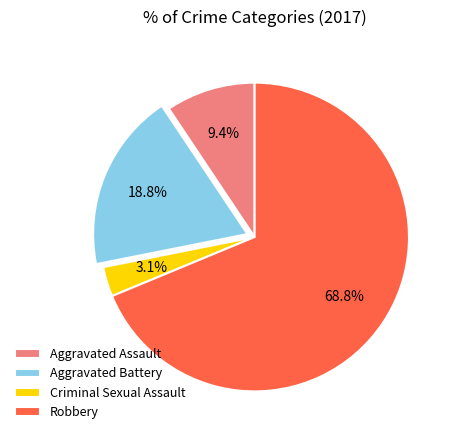

Rank the categories by value from lowest to highest.

Criminal Sexual Assault, Aggravated Assault, Aggravated Battery, Robbery